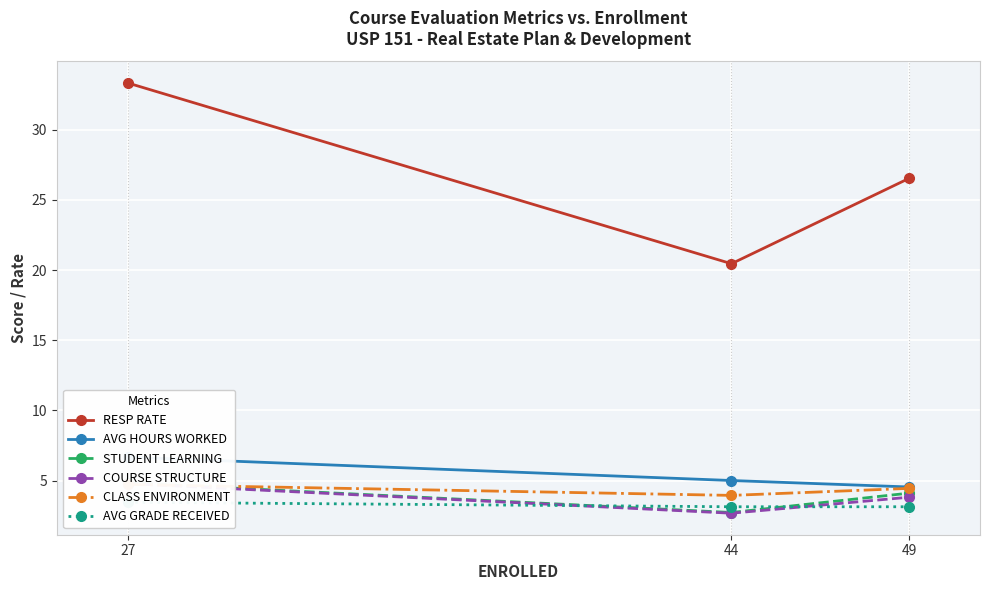

Between 27 and 49, which series saw the biggest shift?

RESP RATE